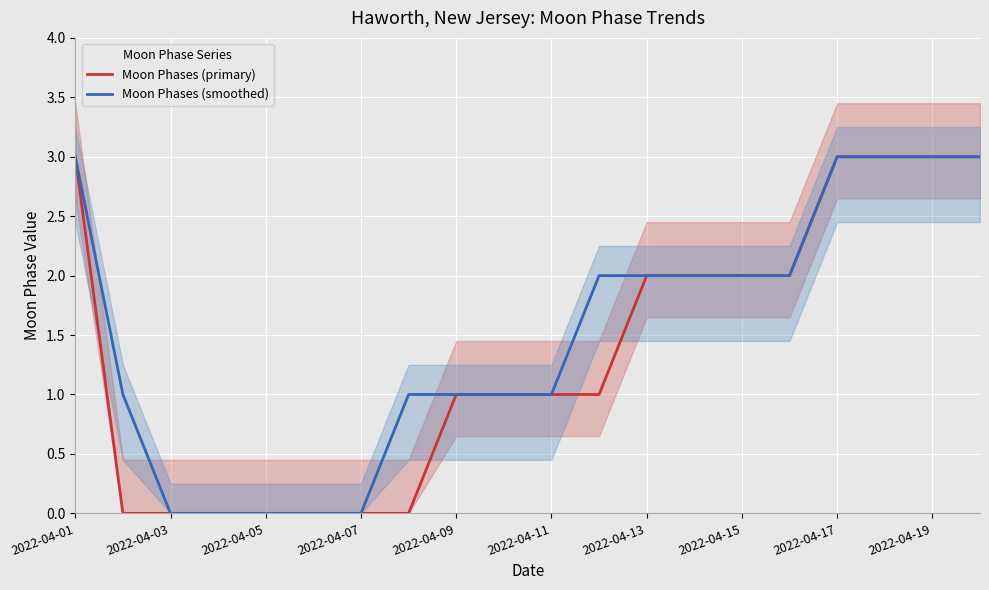

Reading left to right, list all the values displayed in this chart.

Moon Phases (primary): 3	0	0	0	0	0	0	0	1	1	1	1	2	2	2	2	3	3	3	3
Moon Phases (smoothed): 3	1	0	0	0	0	0	1	1	1	1	2	2	2	2	2	3	3	3	3